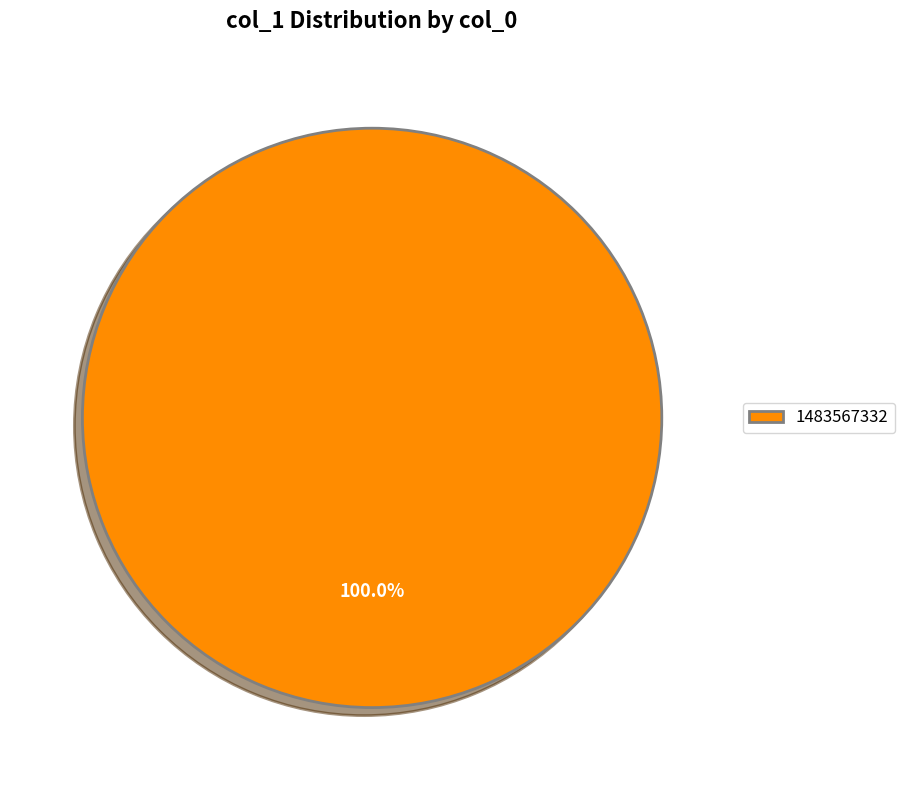

Count the number of slices in the pie.

1